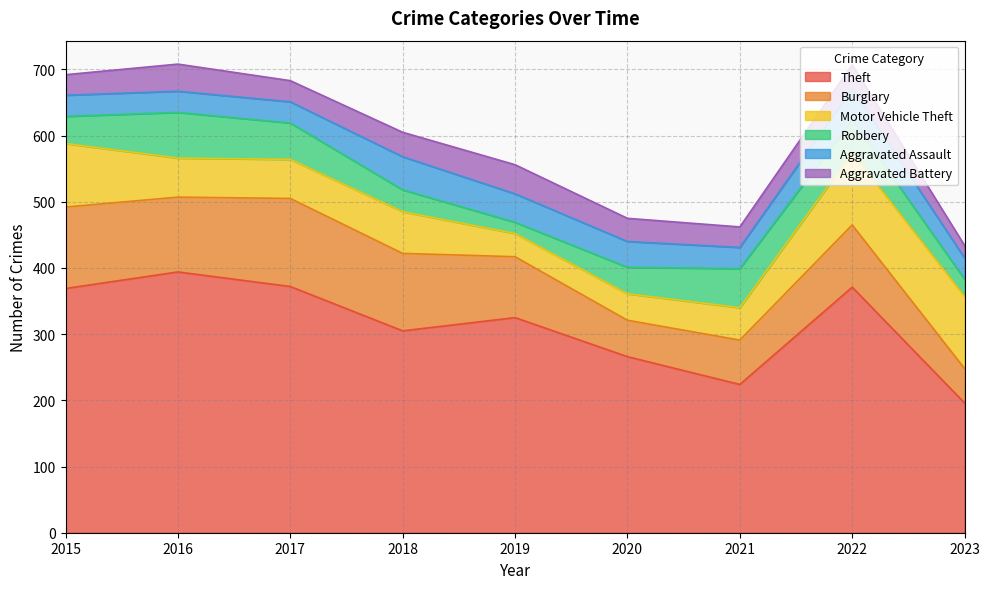

What is the sum of all Motor Vehicle Theft values?

619